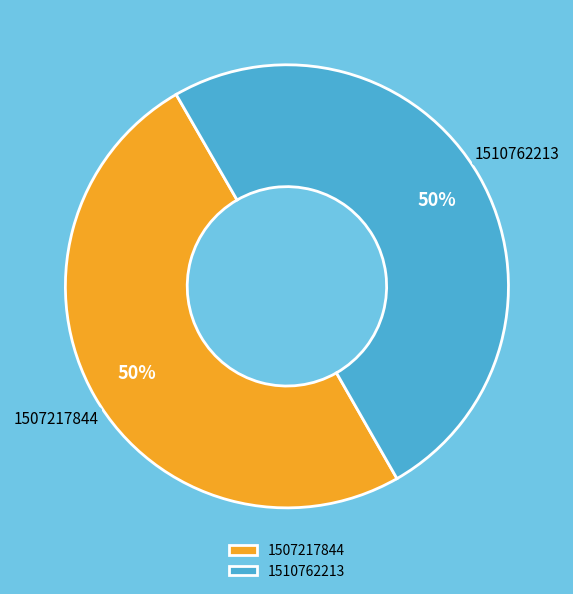

What is the ratio of the value at 1510762213 to the value at 1507217844?

1.0